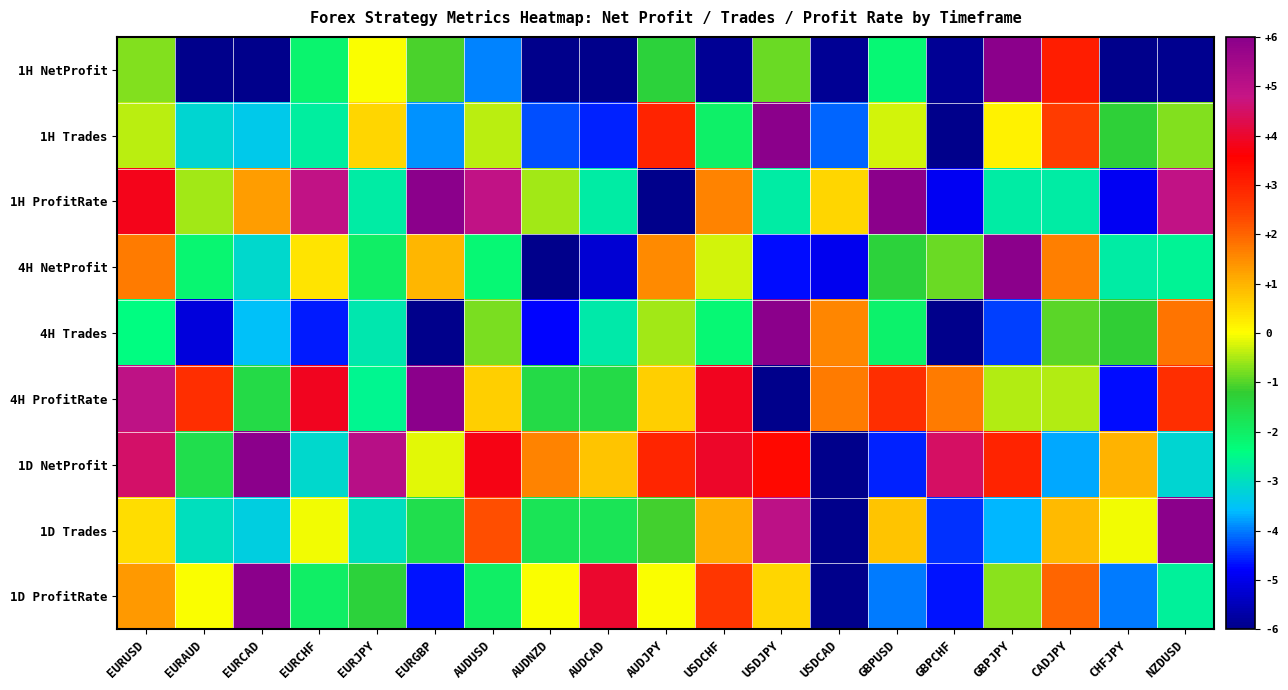

Rank the series at NZDUSD from lowest to highest value.

1H NetProfit, 1D NetProfit, 1D ProfitRate, 4H NetProfit, 1H Trades, 4H Trades, 4H ProfitRate, 1H ProfitRate, 1D Trades